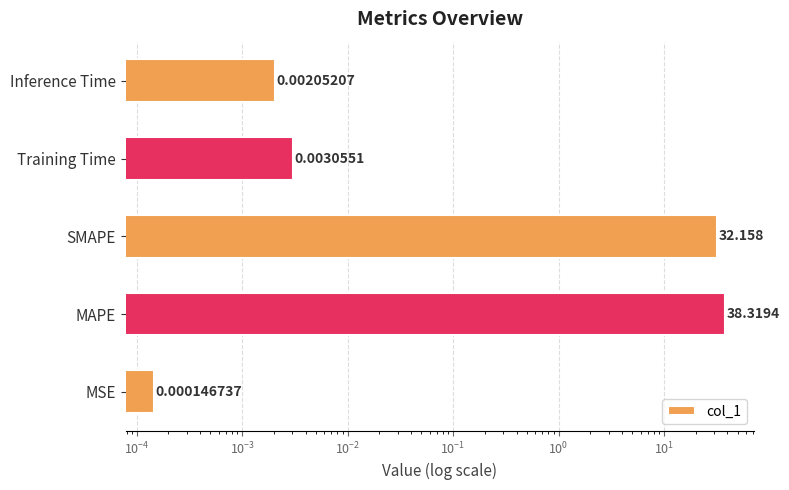

What is the value of the 2nd bar from the left?

38.3